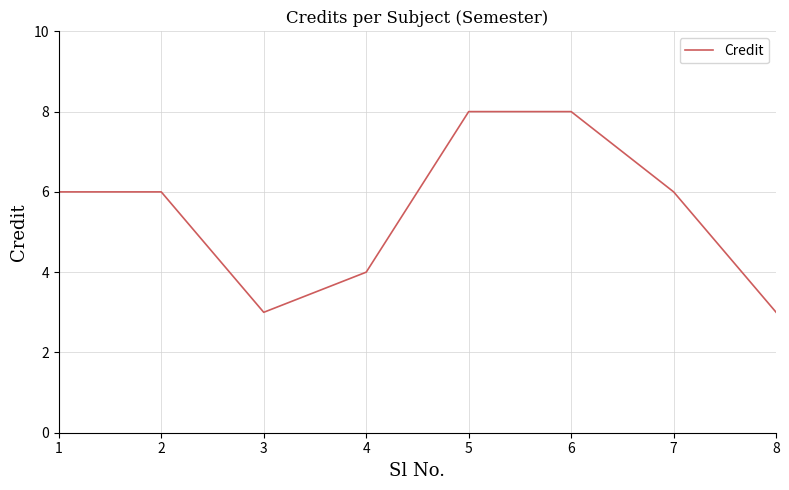

True or false: the data shows 6 at 2.

True